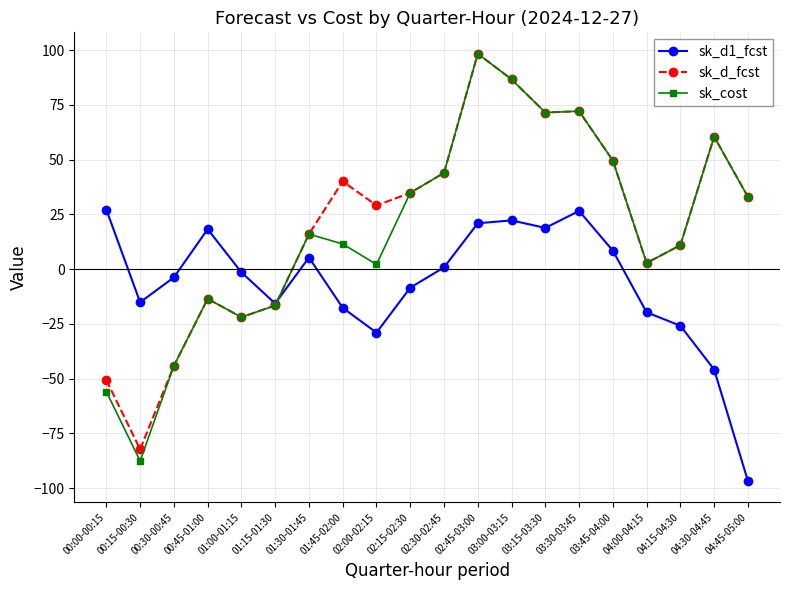

Read the sk_d1_fcst value at 00:00-00:15.

27.1